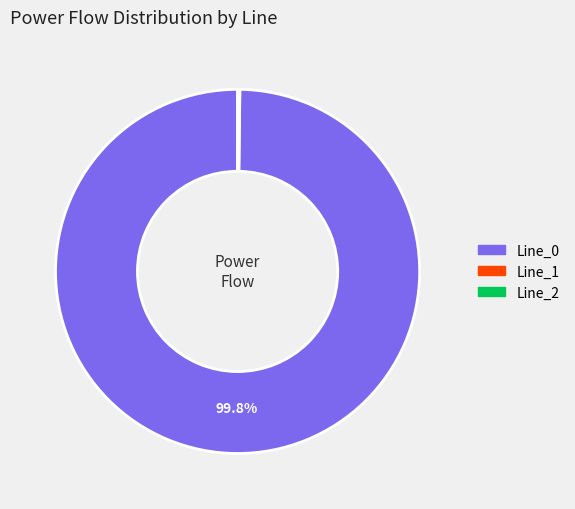

Does Line_0 account for over 50% of the chart?

Yes